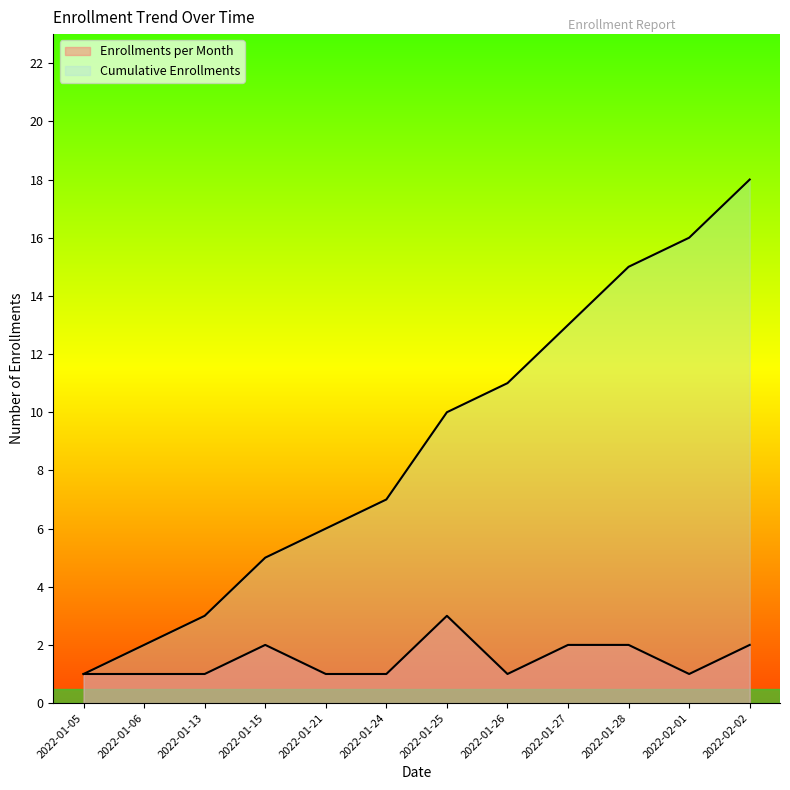

What are all the series names shown in the legend?

Enrollments per Month, Cumulative Enrollments